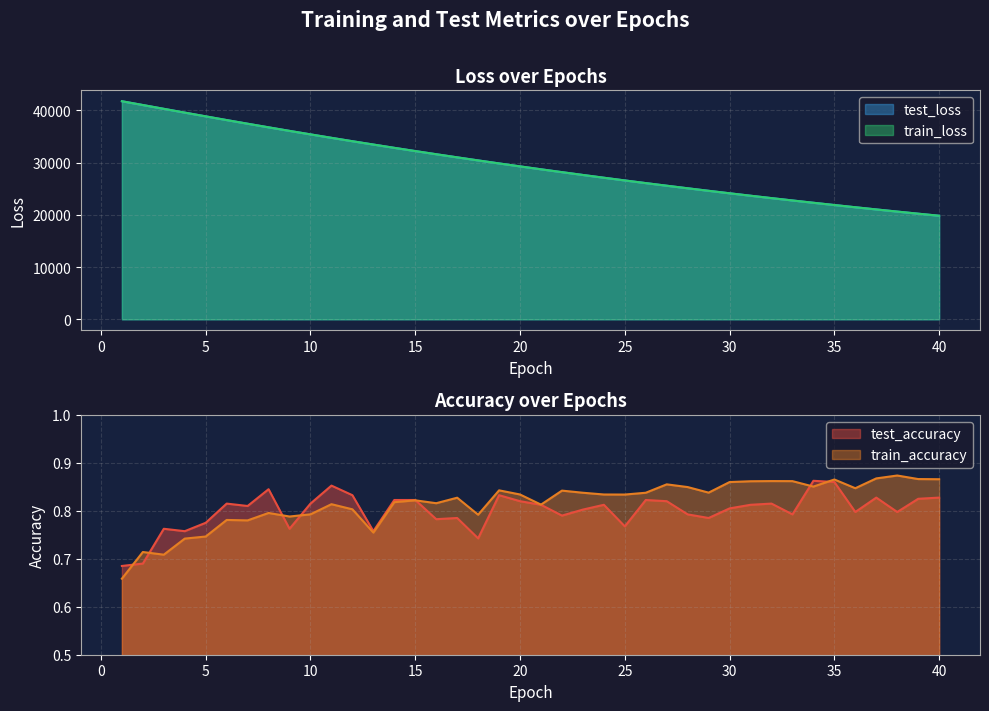

Reading left to right, what are all the values shown in this chart?

test_accuracy: 0.7	0.7	0.8	0.8	0.8	0.8	0.8	0.8	0.8	0.8	0.9	0.8	0.8	0.8	0.8	0.8	0.8	0.7	0.8	0.8	0.8	0.8	0.8	0.8	0.8	0.8	0.8	0.8	0.8	0.8	0.8	0.8	0.8	0.9	0.9	0.8	0.8	0.8	0.8	0.8
test_loss: 41760.4	41034.9	40307.1	39582.8	38864.9	38154.4	37454.9	36764.4	36084.4	35414.2	34754.7	34105.2	33467.8	32838.0	32220.5	31613.4	31016.5	30430.0	29852.6	29285.7	28728.7	28181.2	27643.1	27114.7	26595.7	26085.5	25584.5	25092.5	24609.2	24134.4	23668.2	23210.4	22760.8	22319.2	21885.7	21460.2	21041.9	20631.5	20228.4	19832.8
train_accuracy: 0.7	0.7	0.7	0.7	0.7	0.8	0.8	0.8	0.8	0.8	0.8	0.8	0.8	0.8	0.8	0.8	0.8	0.8	0.8	0.8	0.8	0.8	0.8	0.8	0.8	0.8	0.9	0.8	0.8	0.9	0.9	0.9	0.9	0.9	0.9	0.8	0.9	0.9	0.9	0.9
train_loss: 41761.6	41037.0	40310.0	39583.9	38866.2	38154.6	37454.9	36765.0	36084.2	35414.3	34754.5	34105.3	33467.7	32838.1	32220.2	31613.0	31016.0	30429.3	29852.2	29285.4	28728.5	28180.8	27642.8	27114.4	26595.2	26085.1	25584.1	25092.1	24608.7	24133.9	23667.7	23209.9	22760.3	22319.0	21885.3	21459.8	21041.5	20631.0	20228.0	19832.3